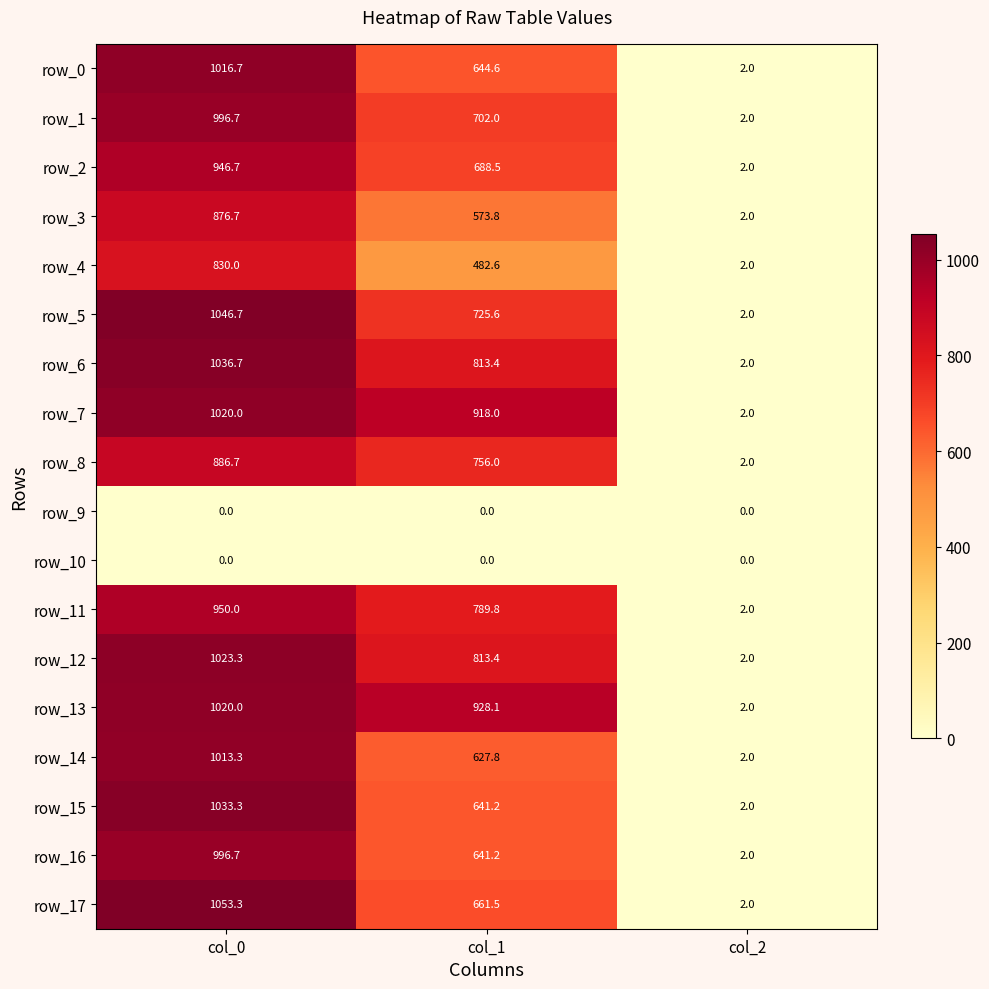

What is the spread (max minus min) of values at col_2?

2.0